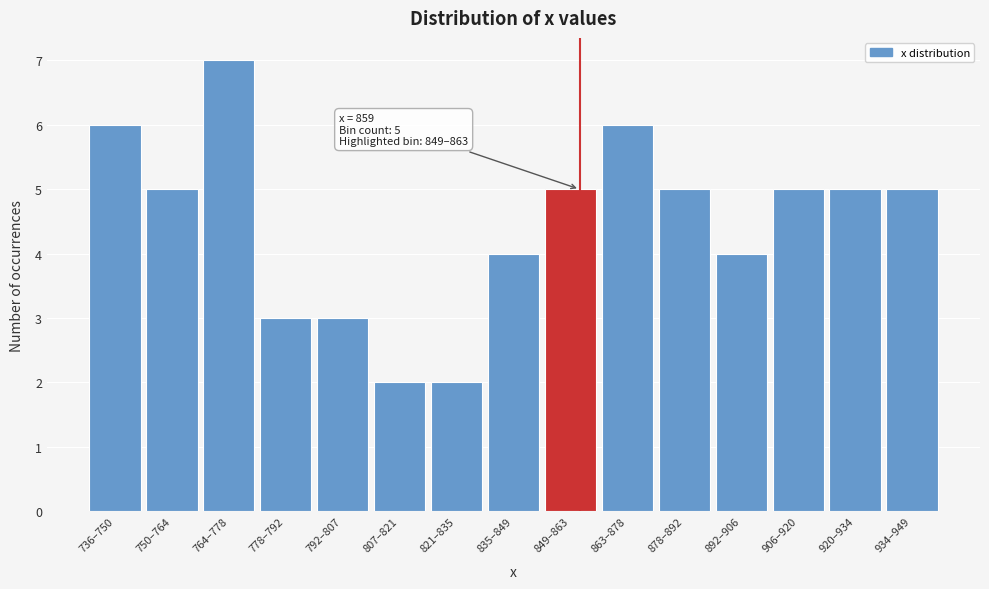

Reading left to right, list all the values displayed in this chart.

736–750=6	750–764=5	764–778=7	778–792=3	792–807=3	807–821=2	821–835=2	835–849=4	849–863=5	863–878=6	878–892=5	892–906=4	906–920=5	920–934=5	934–949=5